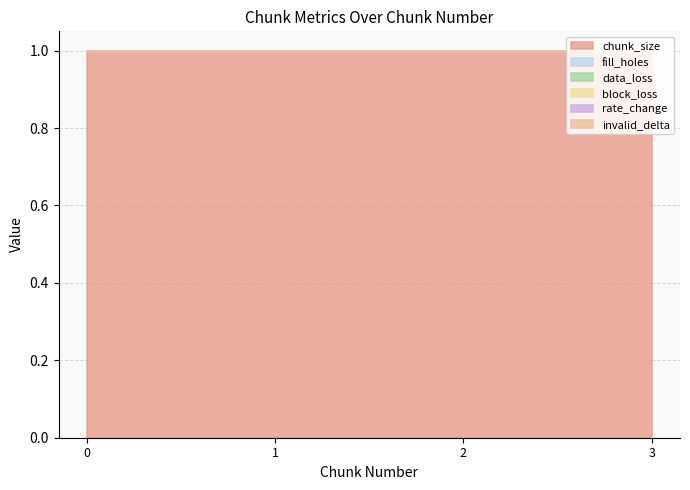

True or false: block_loss and chunk_size intersect in this chart.

False